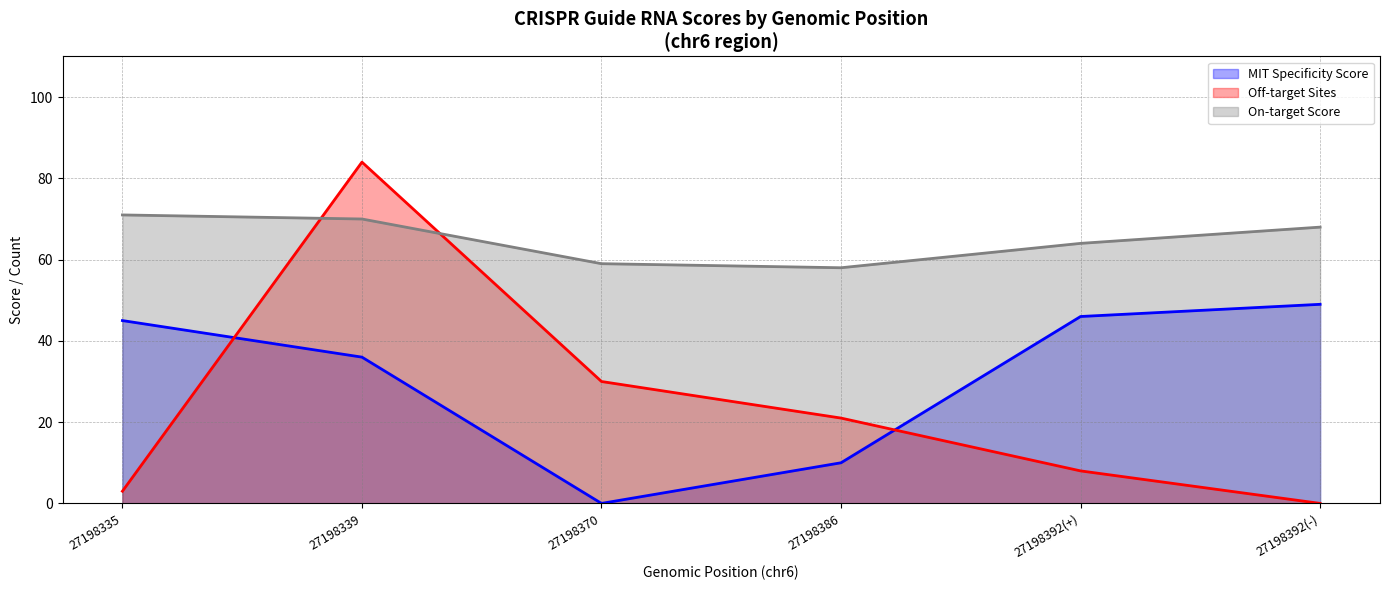

True or false: On-target Score and Off-target Sites intersect in this chart.

True